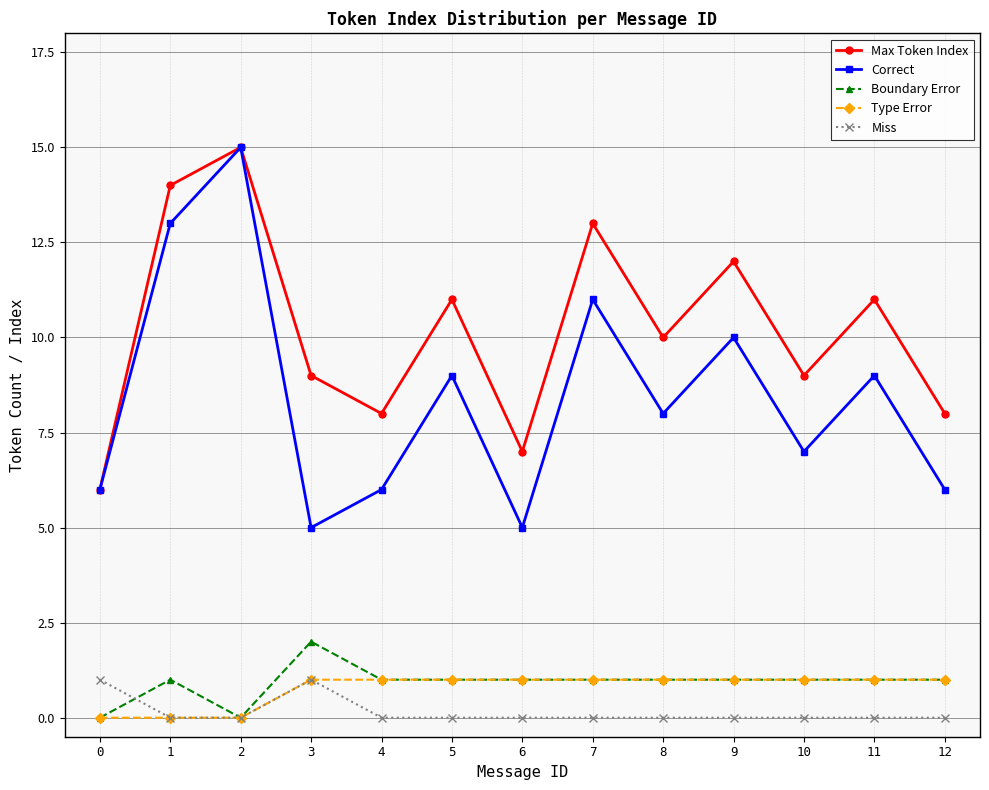

What is the sum of all Correct values?

110